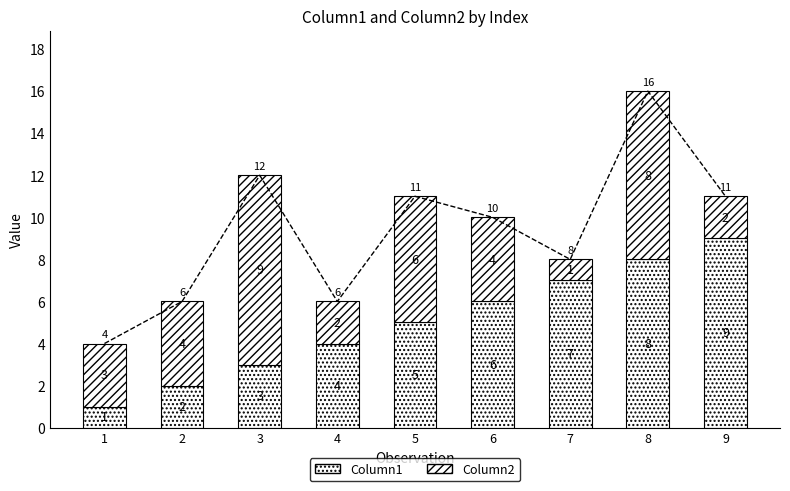

At which category is the sum across all series the highest?

8